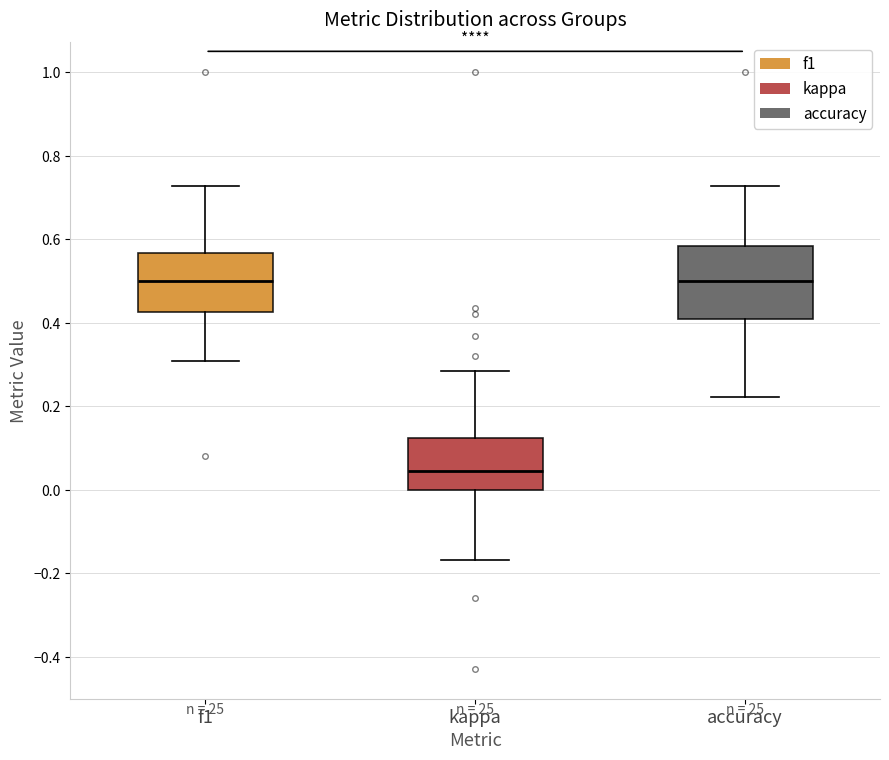

Which box is the tallest, from its lower edge to its upper edge?

accuracy